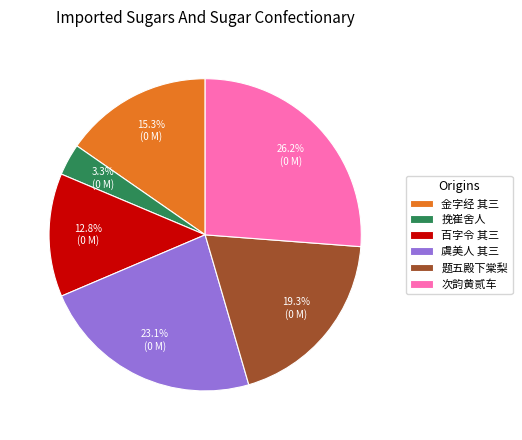

Rank the categories by value from lowest to highest.

挽崔舍人, 百字令 其三, 金字经 其三, 题五殿下棠梨, 虞美人 其三, 次韵黄贰车